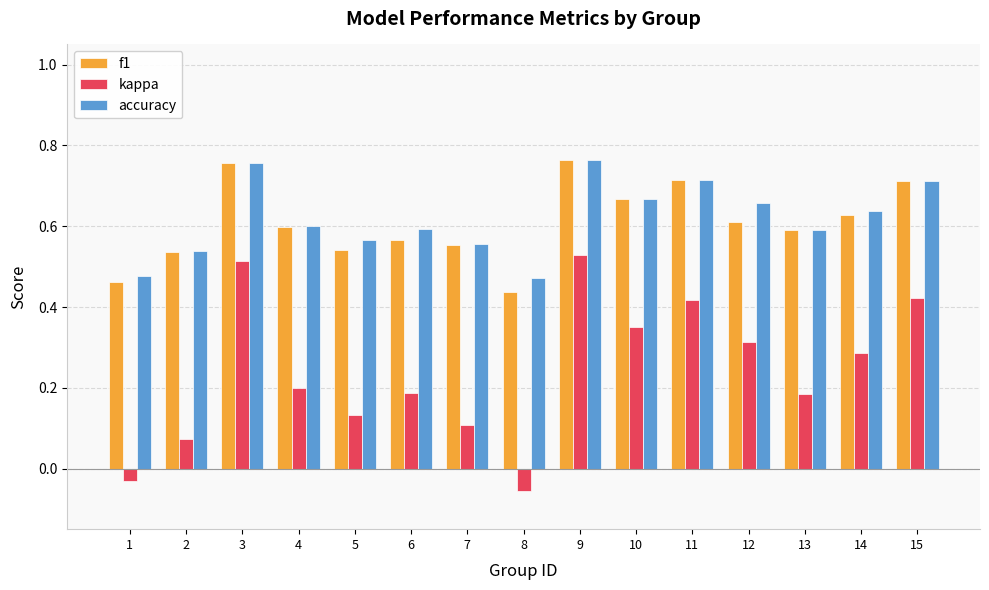

Which series has the largest total across all categories?

accuracy